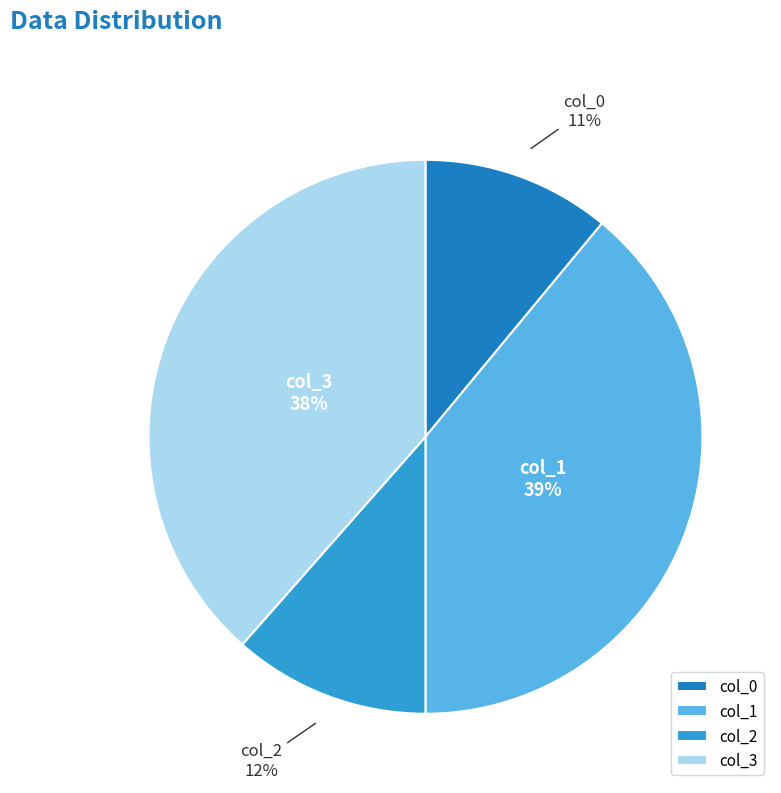

Does col_0 represent more than half of the total?

No